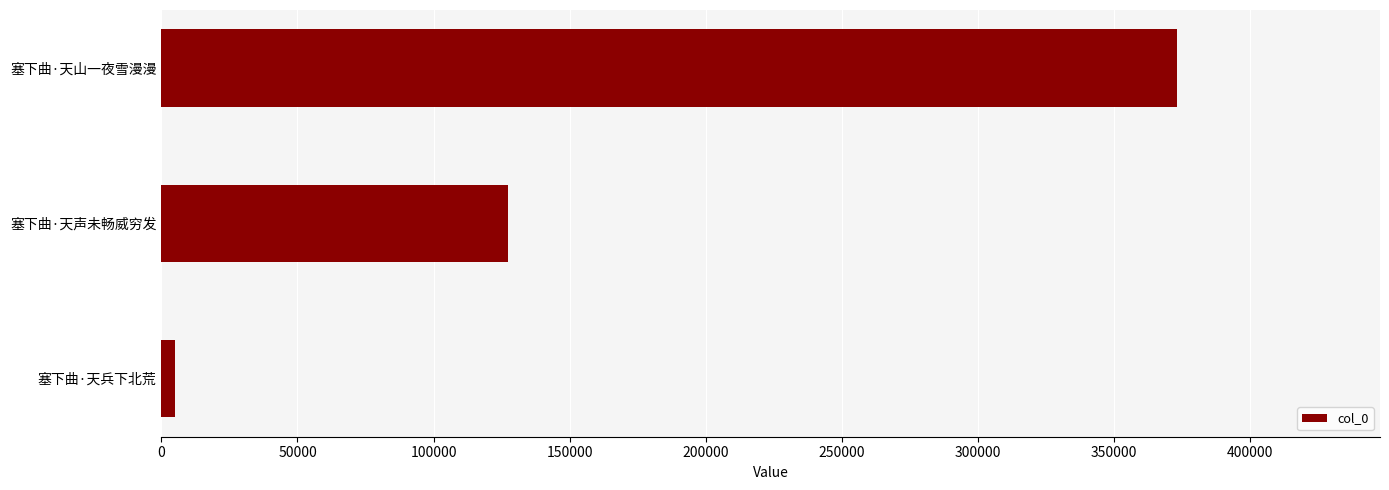

Does the chart contain any negative values?

No